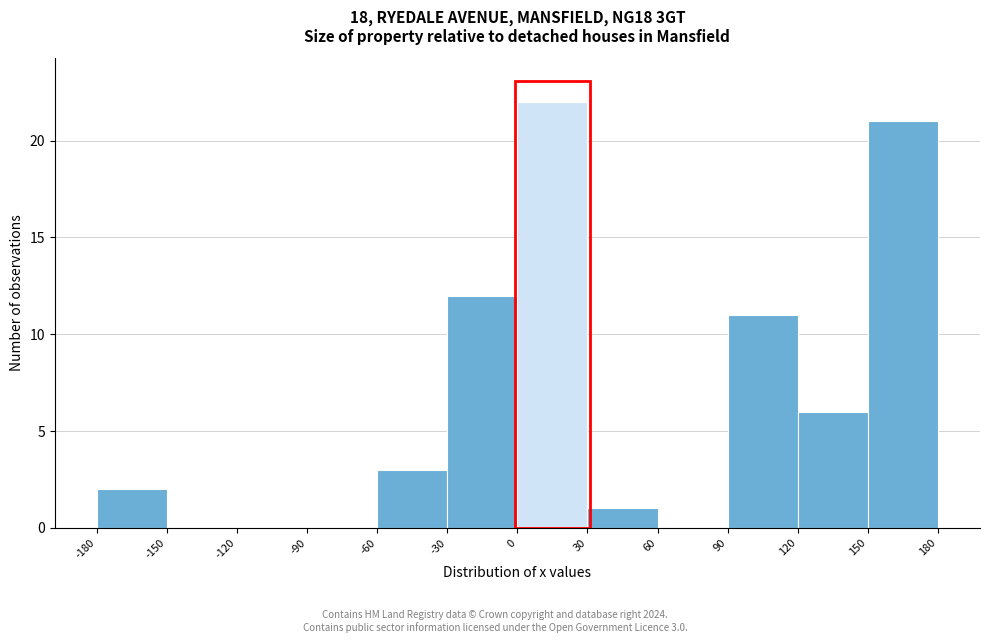

Over which range of the x-axis is the bar tallest?

0 to 30